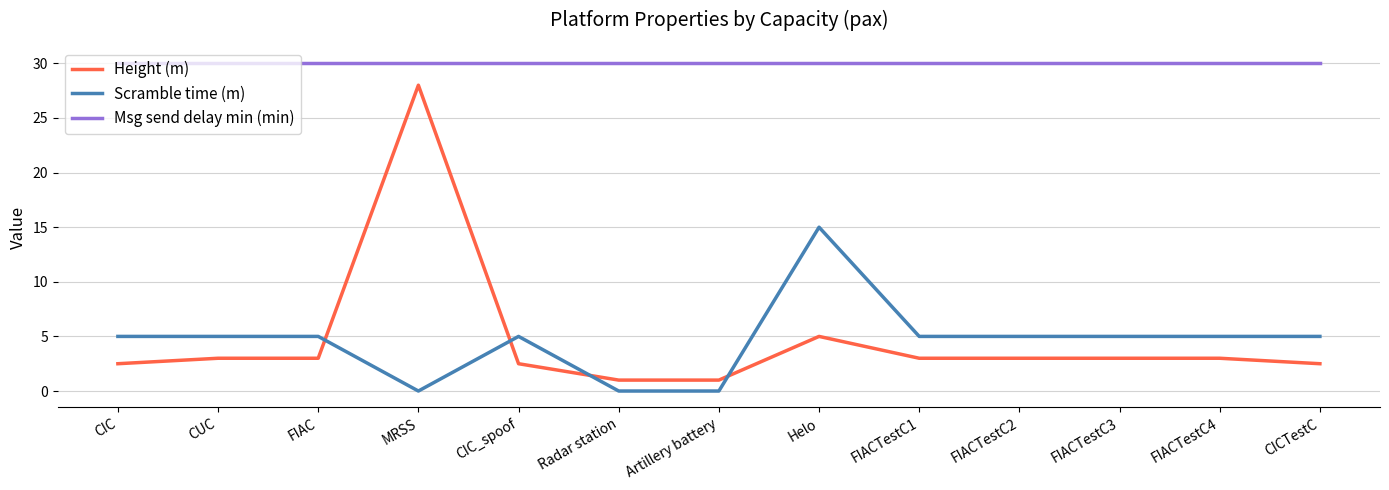

Read the Msg send delay min (min) value at FIACTestC2.

30.0